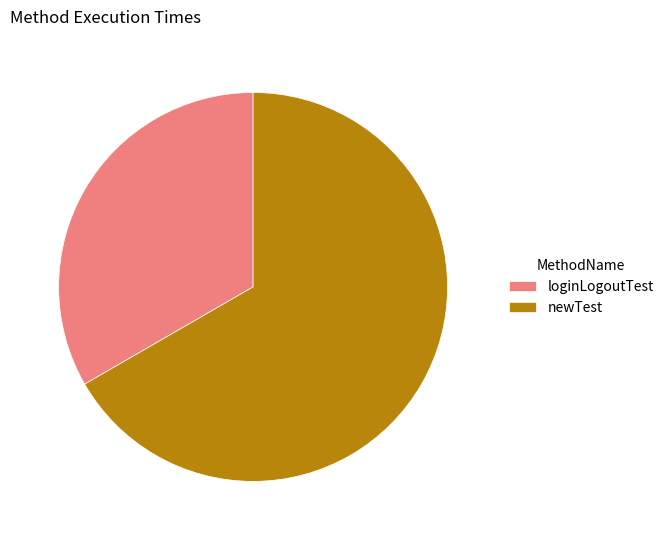

Does newTest represent more than half of the total?

Yes